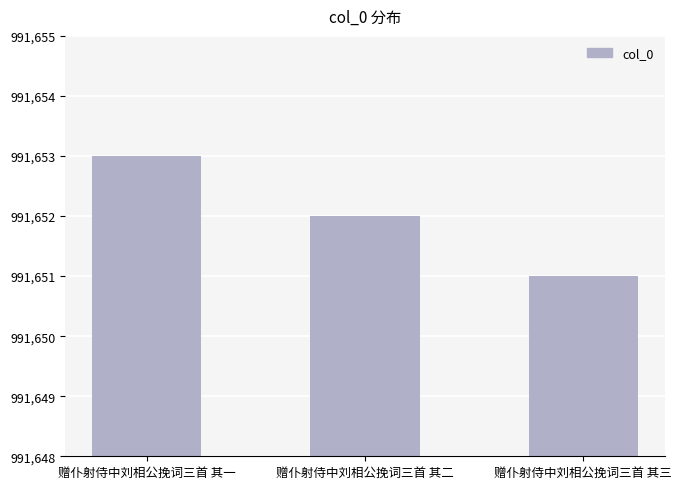

What is the change in value from 赠仆射侍中刘相公挽词三首 其二 to 赠仆射侍中刘相公挽词三首 其三?

-1